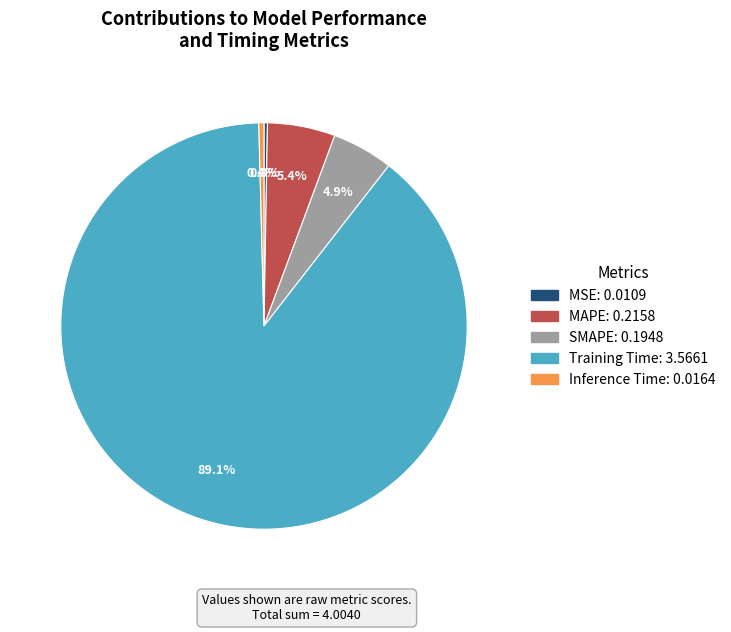

What percentage is NOT represented by Inference Time?

99.6%